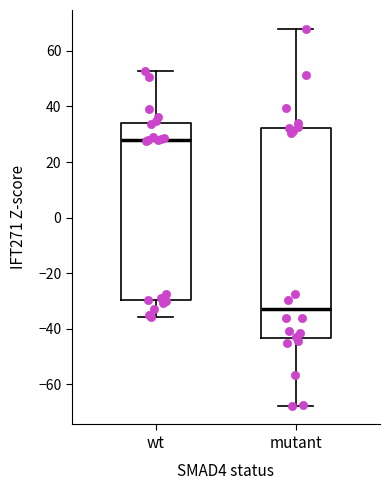

Which box has the highest median line?

wt